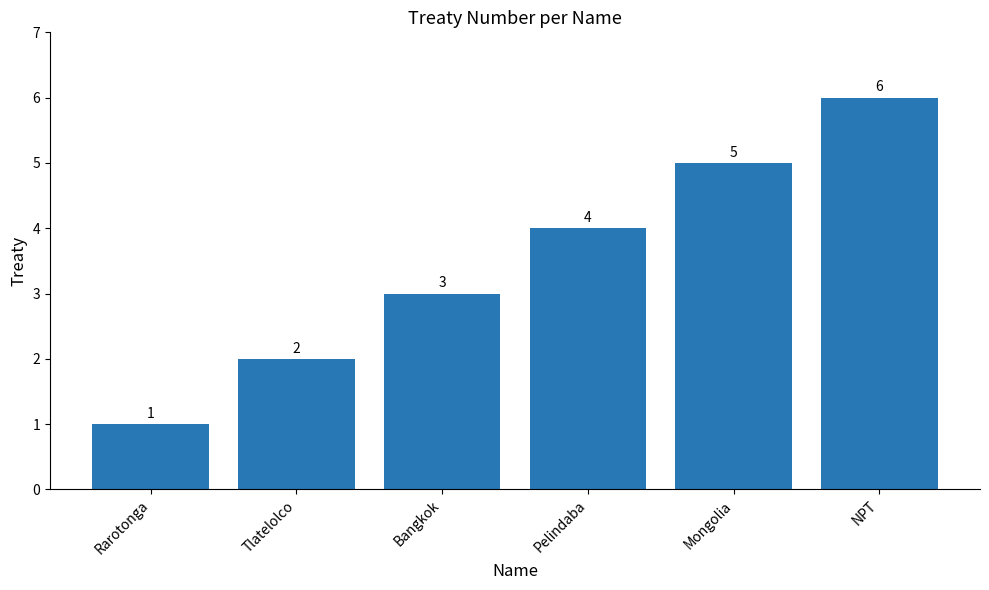

Reading left to right, transcribe all the data shown in this chart.

Rarotonga=1	Tlatelolco=2	Bangkok=3	Pelindaba=4	Mongolia=5	NPT=6